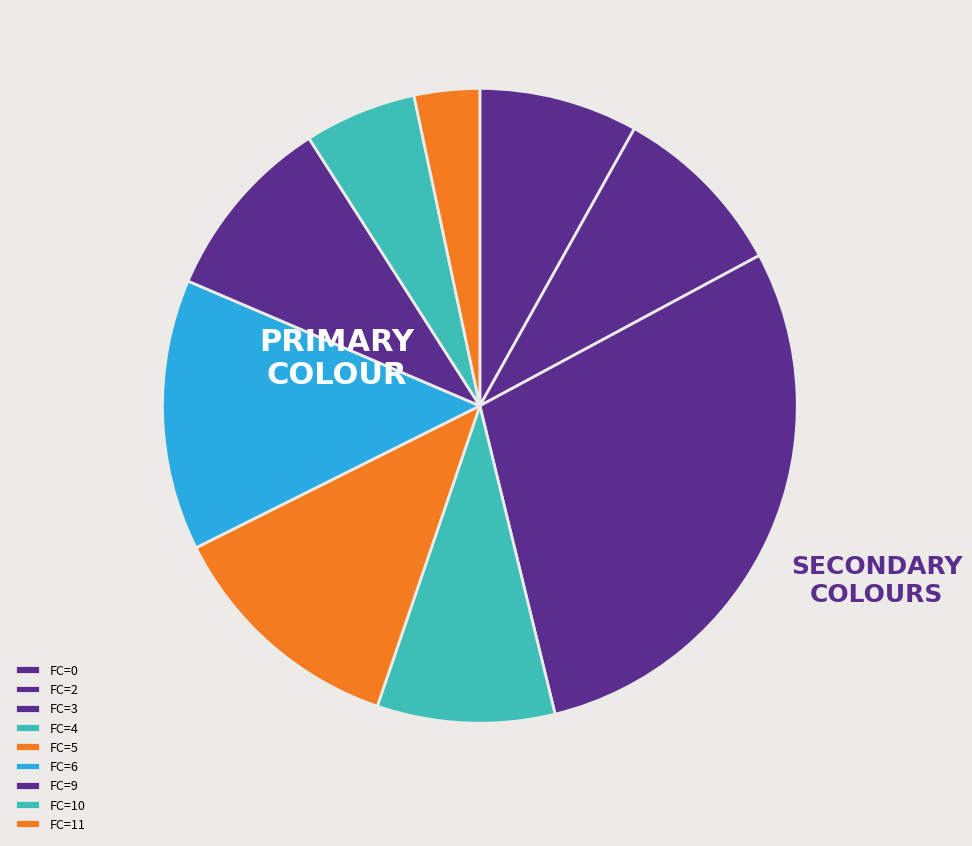

True or false: FC=2 accounts for 1% of the total.

False